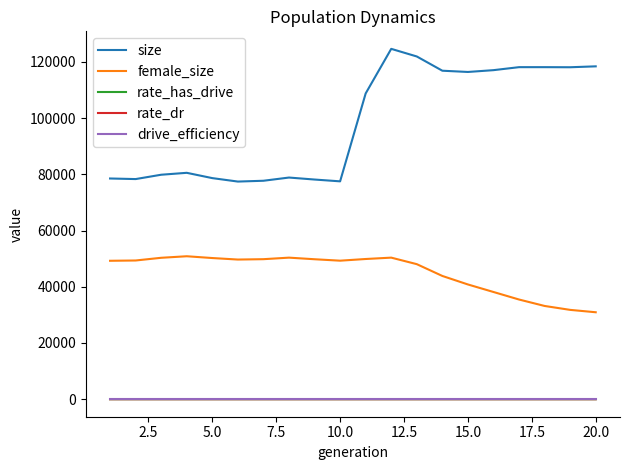

True or false: size and rate_has_drive cross at least once.

False